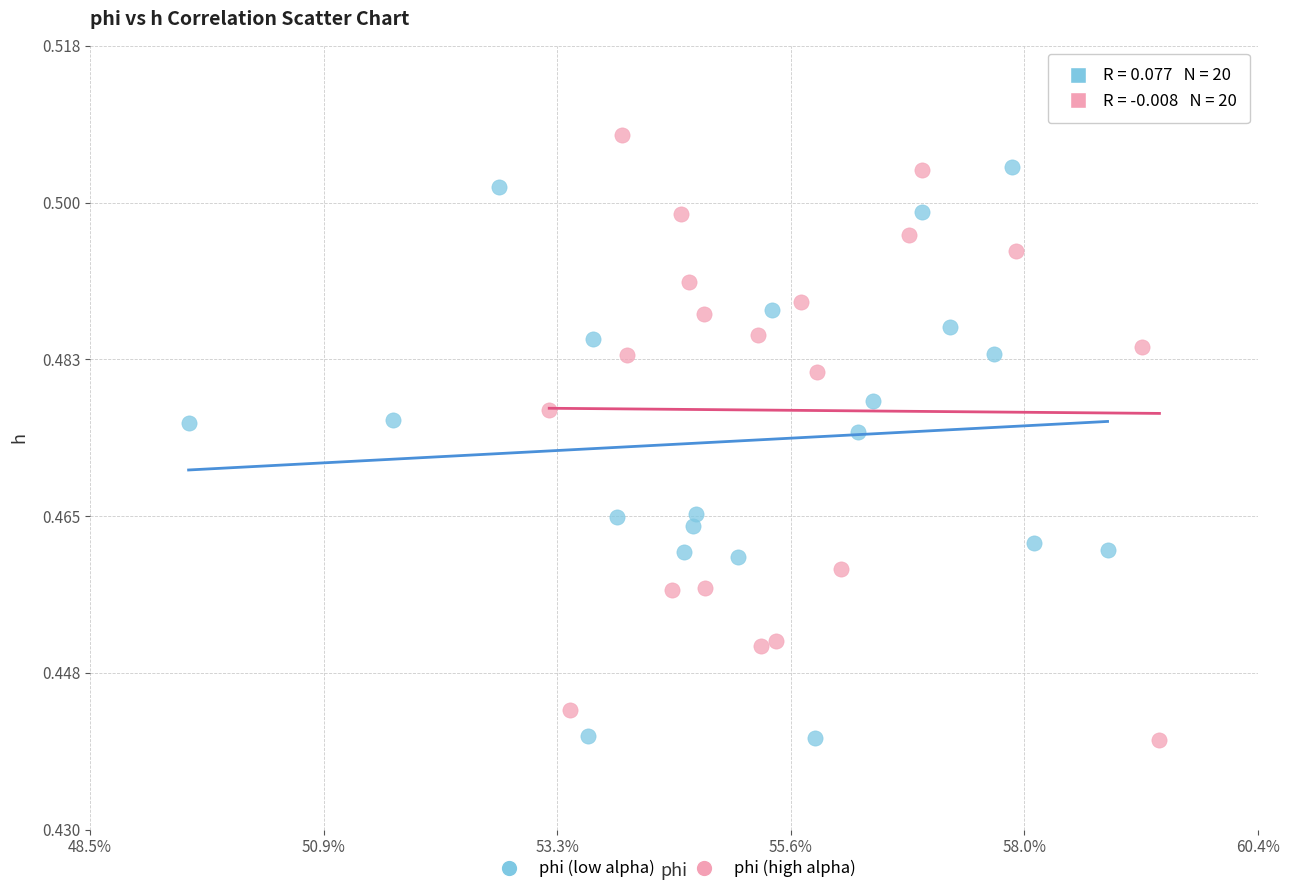

Which series reaches the maximum Y coordinate?

phi (high alpha)